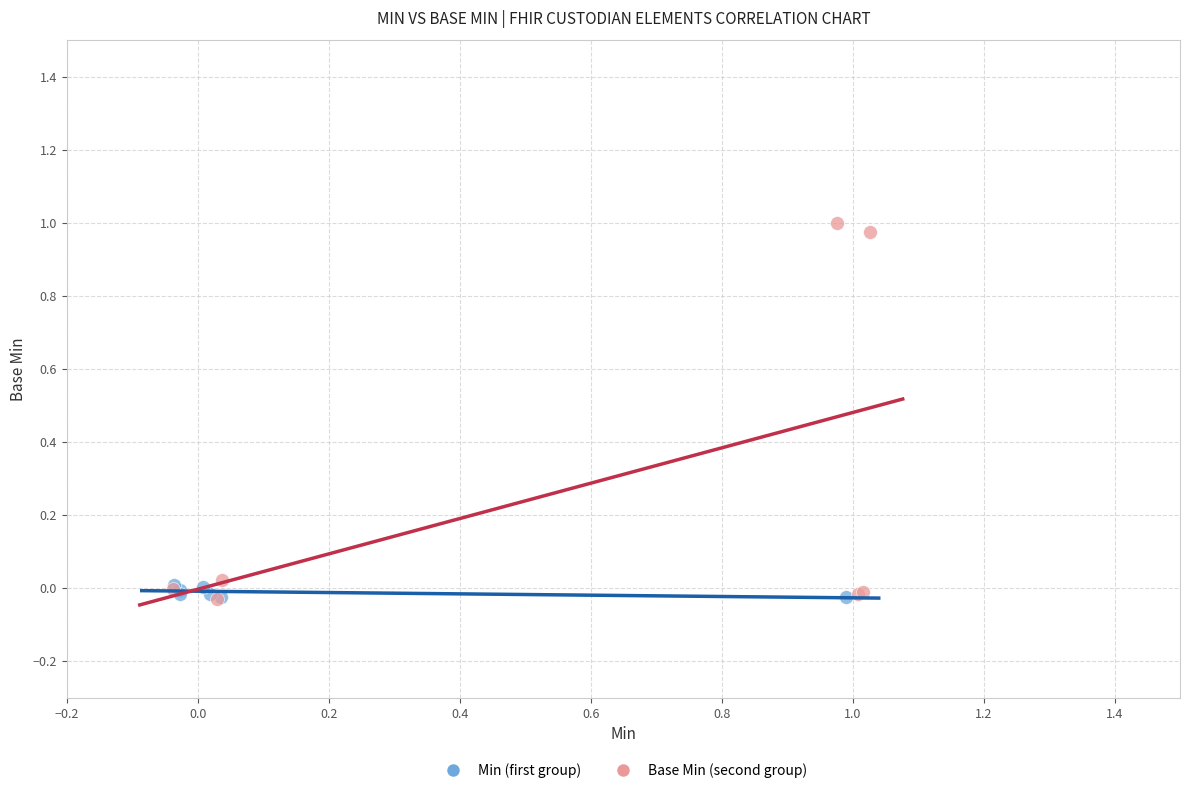

Which series reaches the maximum Y coordinate?

Base Min (second group)